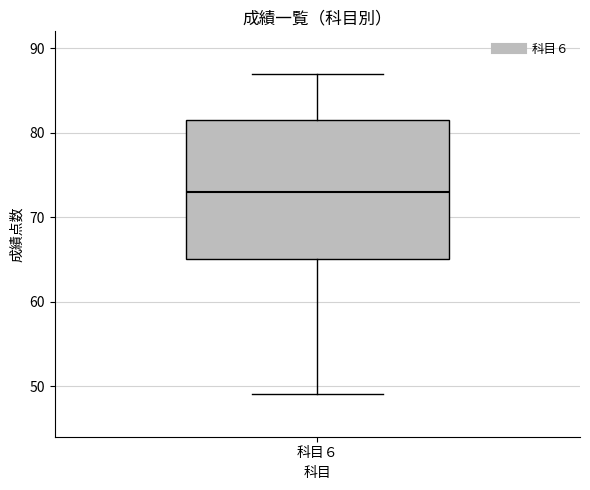

Read this box plot against the y-axis: the position of the median line, the range covered by the box, and the ends of both whiskers. The values are not printed on the chart, so give them approximately, as read against the axis.

median 73, box 65 to 82, whiskers 49 to 87